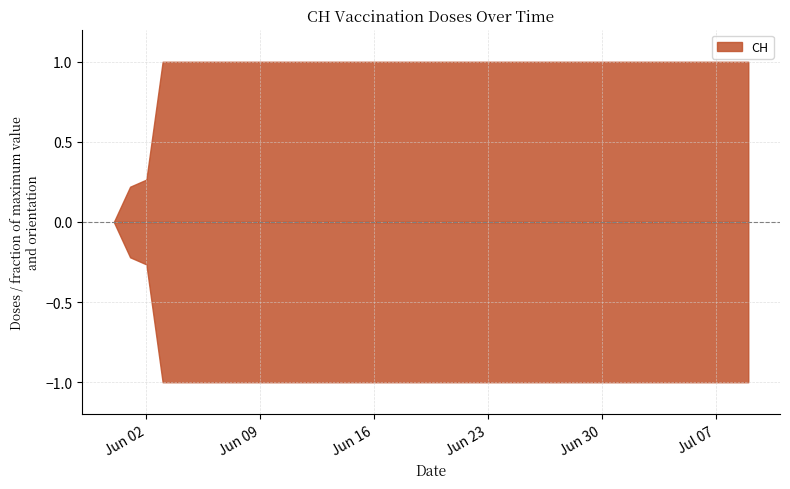

List the labels in order of value, smallest first.

2020-05-31, 2020-06-01, 2020-06-02, 2020-06-03, 2020-06-04, 2020-06-05, 2020-06-06, 2020-06-07, 2020-06-08, 2020-06-09, 2020-06-10, 2020-06-11, 2020-06-12, 2020-06-13, 2020-06-14, 2020-06-15, 2020-06-16, 2020-06-17, 2020-06-18, 2020-06-19, 2020-06-20, 2020-06-21, 2020-06-22, 2020-06-23, 2020-06-24, 2020-06-25, 2020-06-26, 2020-06-27, 2020-06-28, 2020-06-29, 2020-06-30, 2020-07-01, 2020-07-02, 2020-07-03, 2020-07-04, 2020-07-05, 2020-07-06, 2020-07-07, 2020-07-08, 2020-07-09